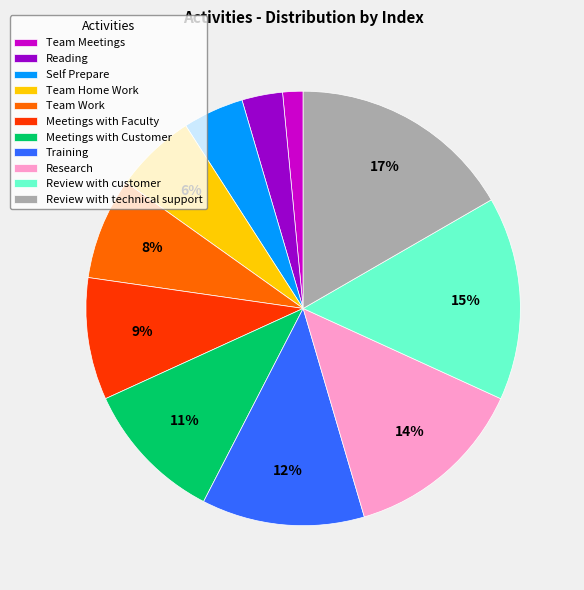

To the nearest percent, what percentage of the pie is Training?

12%